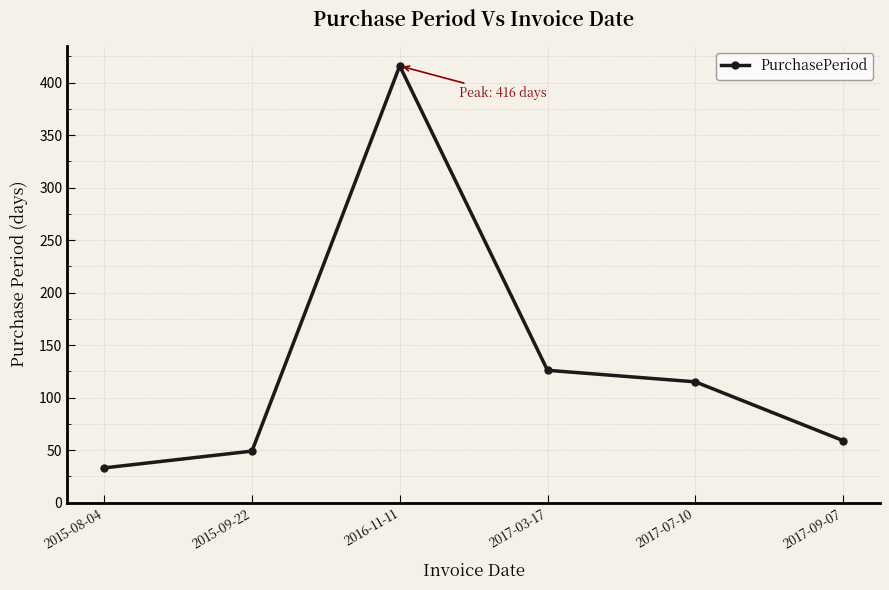

Is this an area chart (filled region under the line)?

No